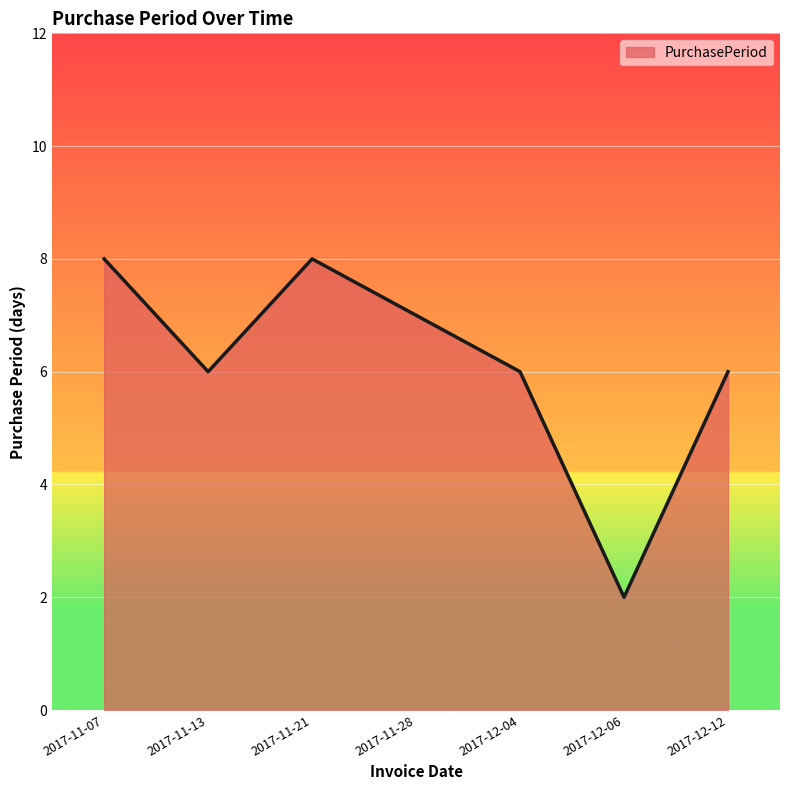

Approximately how many times larger is the value at 2017-11-07 compared to 2017-11-13?

1.3